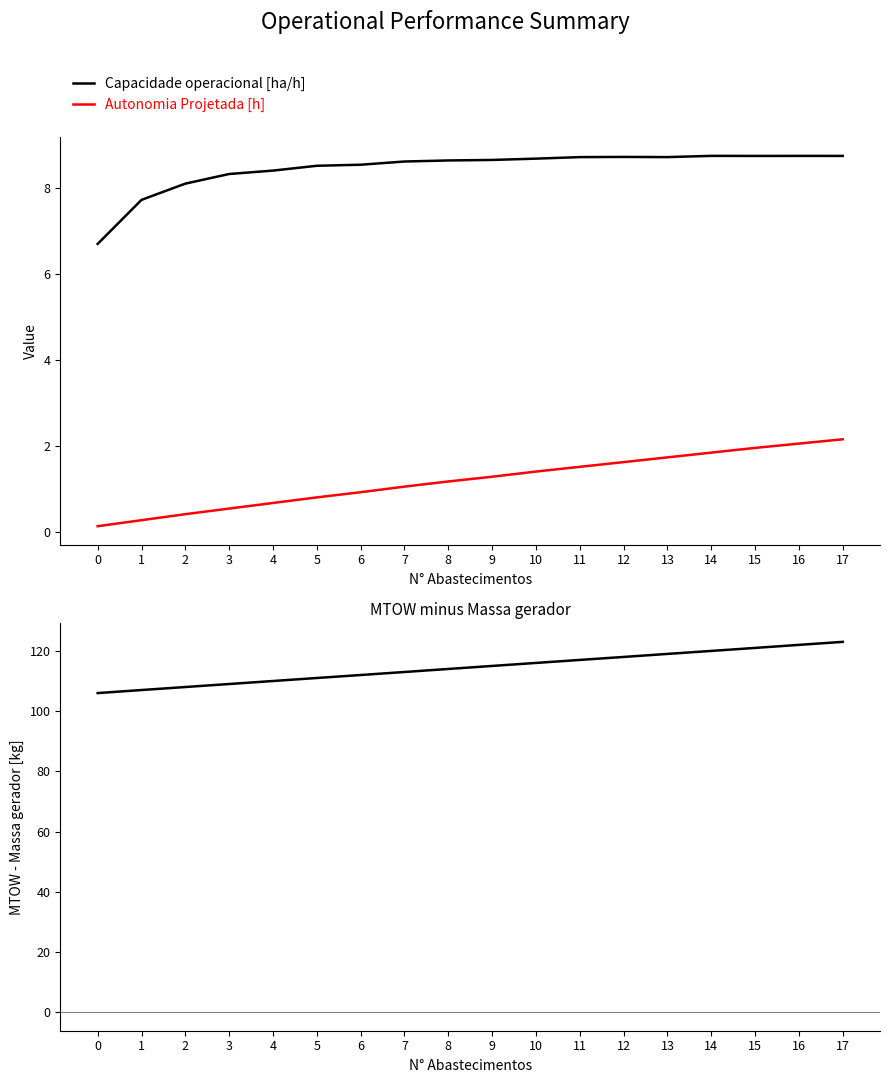

What is the spread (max minus min) of values at 3?

108.5